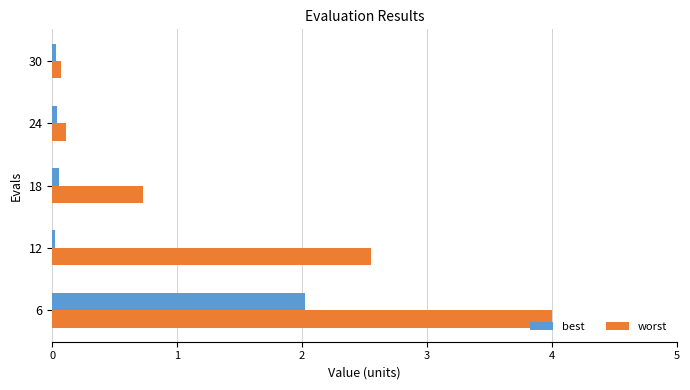

Which series has the largest total across all categories?

worst